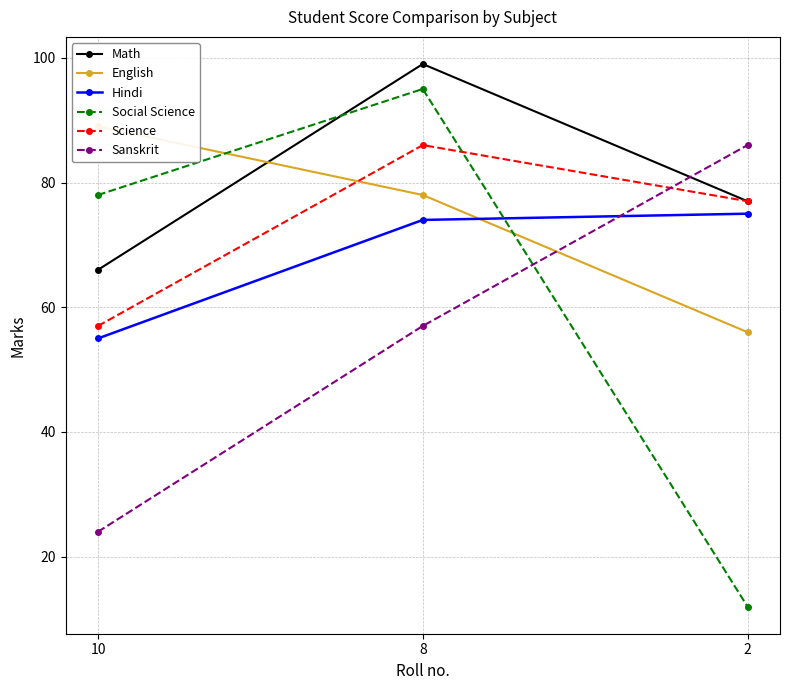

How many distinct data groups are displayed?

6